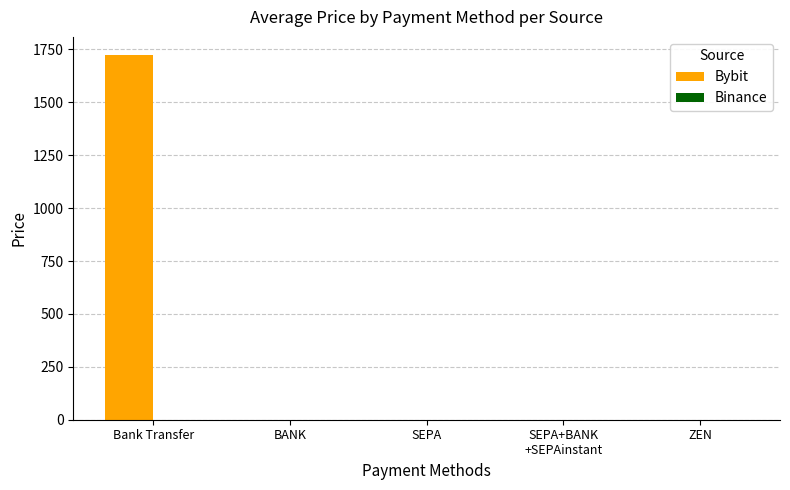

What is the sum of all Bybit values?

1723.2